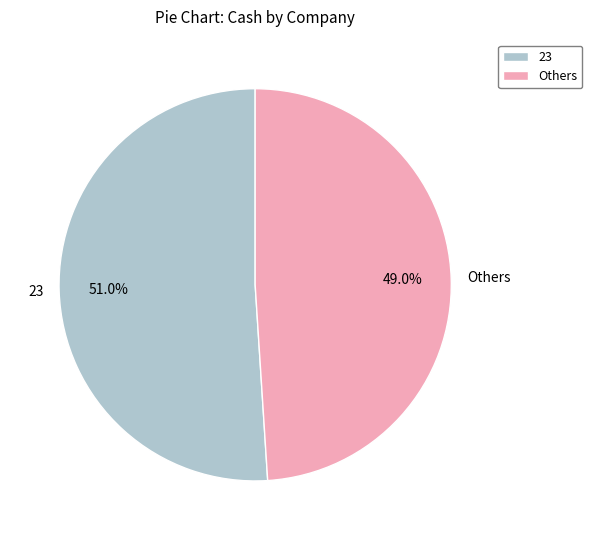

Which slice is the smallest?

Others